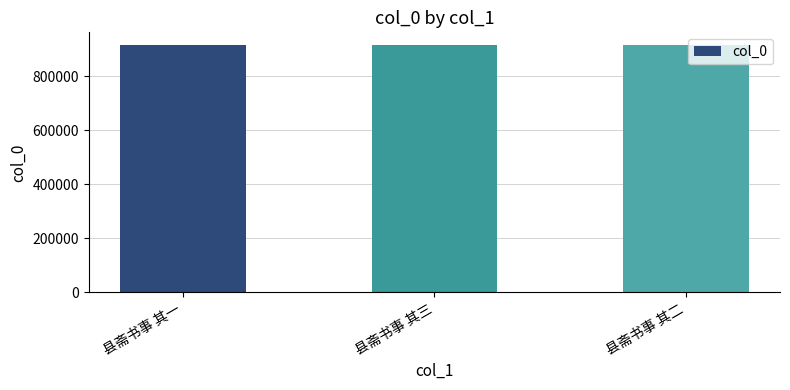

What is the smallest value displayed?

916801